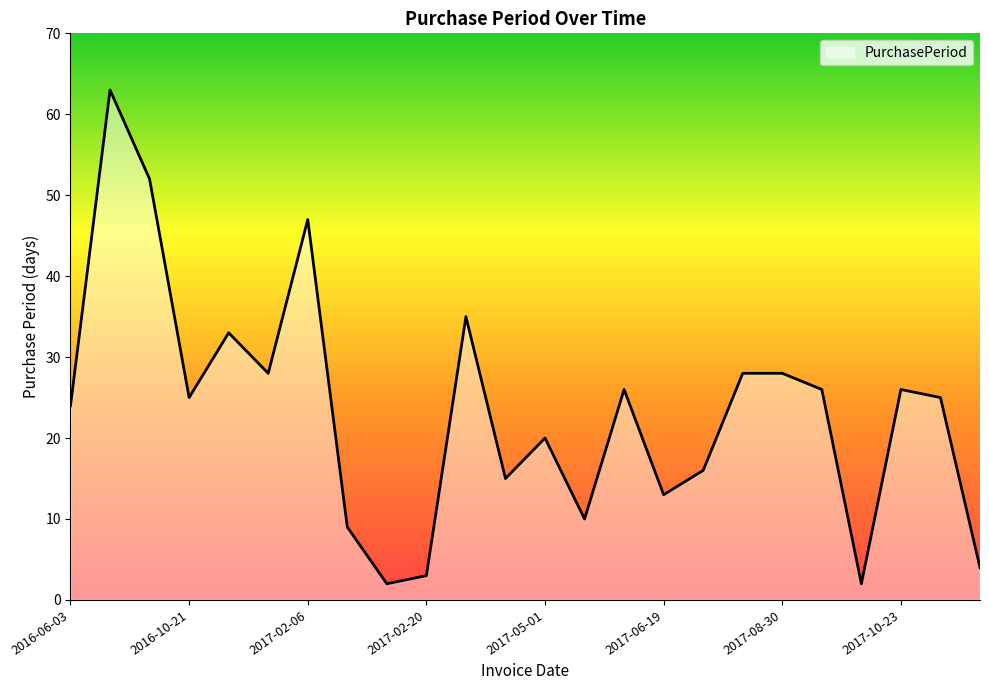

What is the difference between the maximum and minimum values?

61